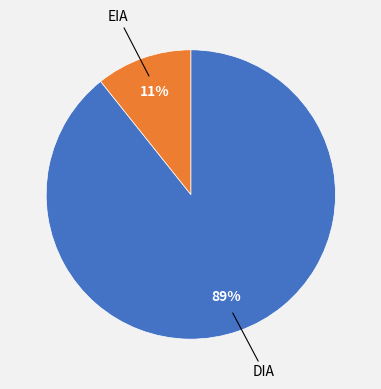

Does any single category account for the majority?

Yes